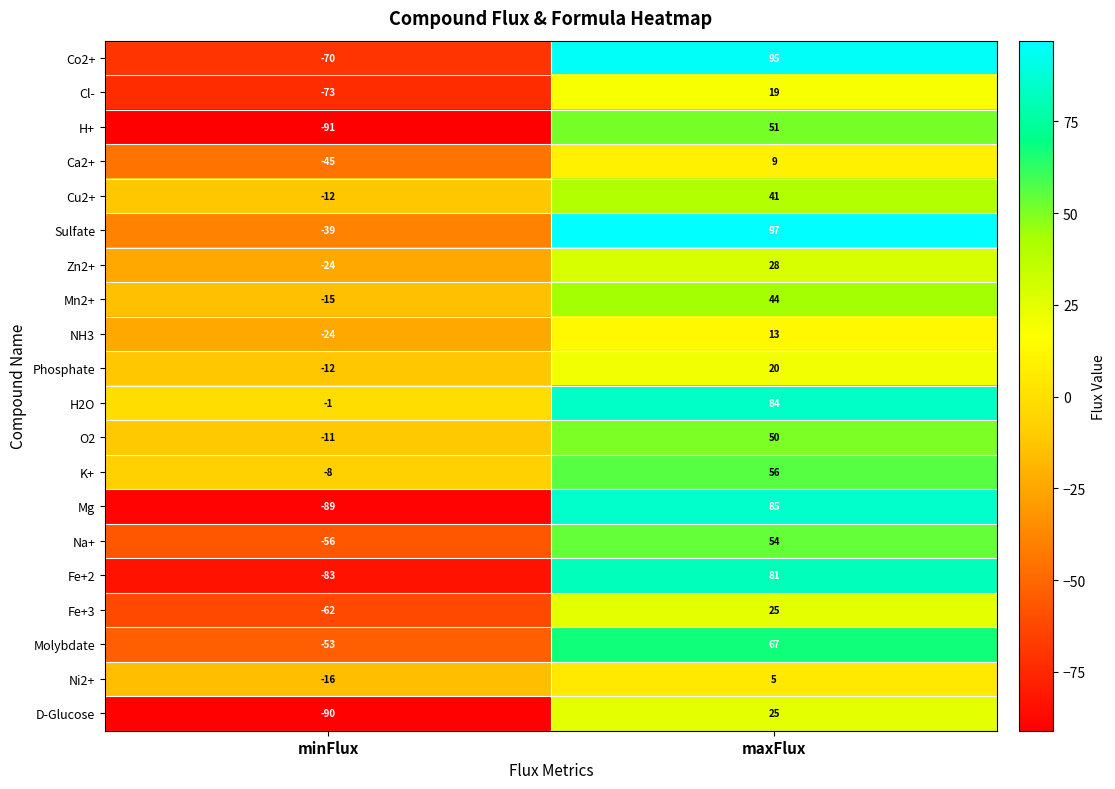

What is the difference between the Zn2+ values at maxFlux and minFlux?

52